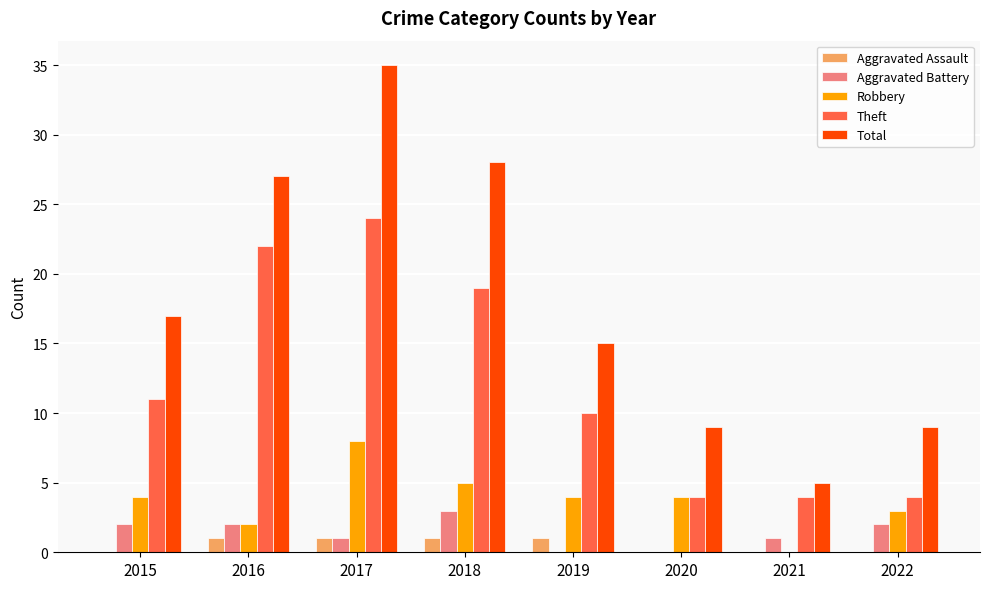

What is the total value across all series at 2021?

10